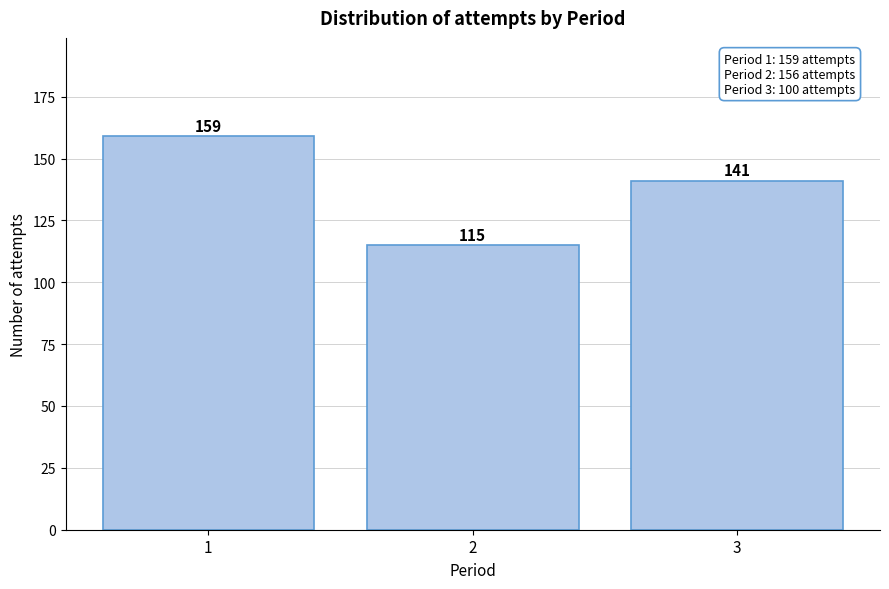

Reading left to right, transcribe all the data shown in this chart.

1=159	2=115	3=141